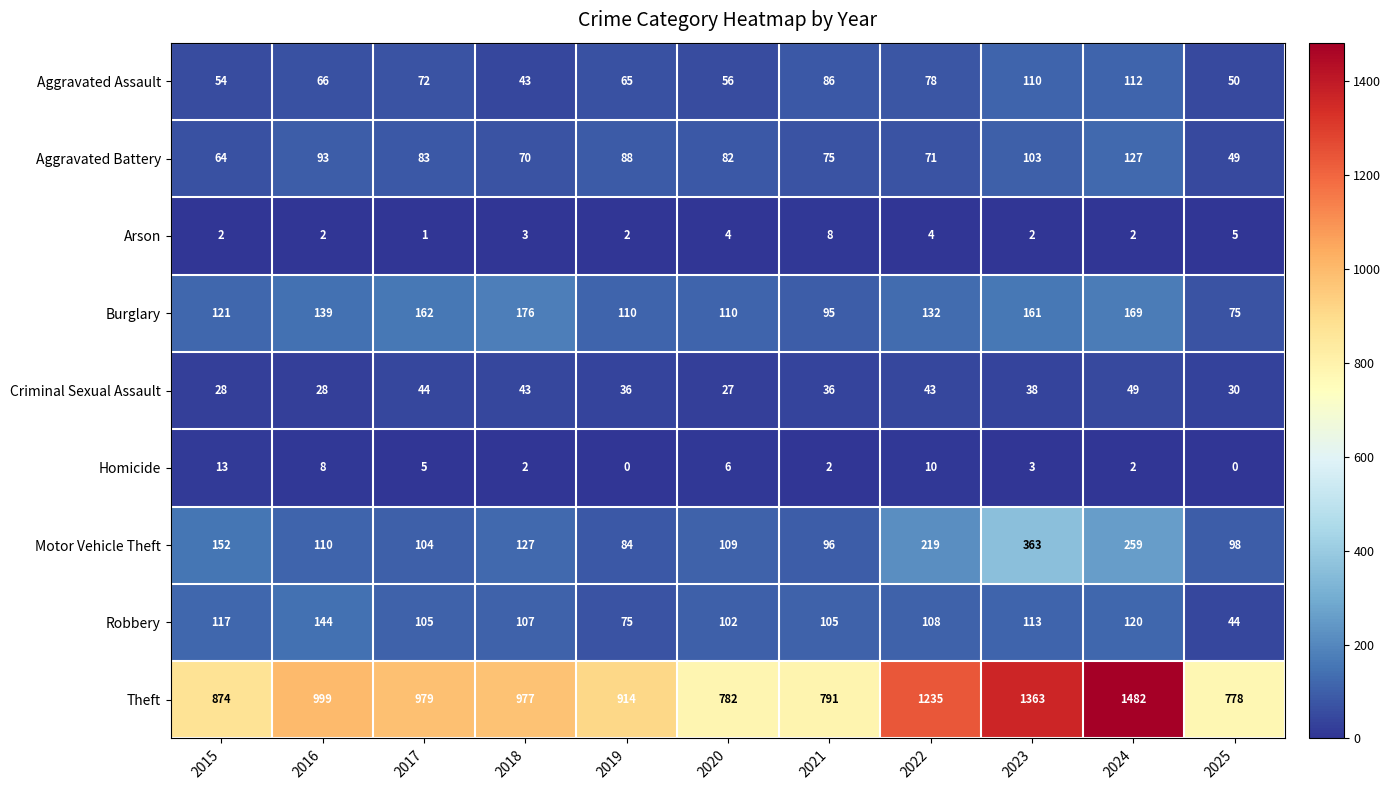

What is the sum of all Robbery values?

1140